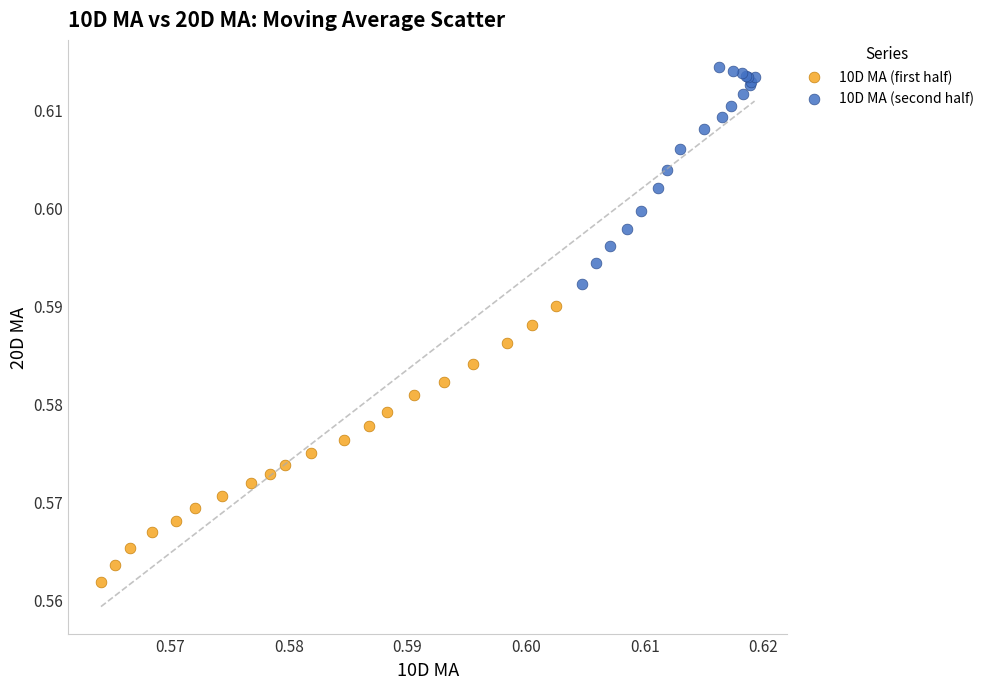

Which series has the widest spread of Y values?

10D MA (first half)